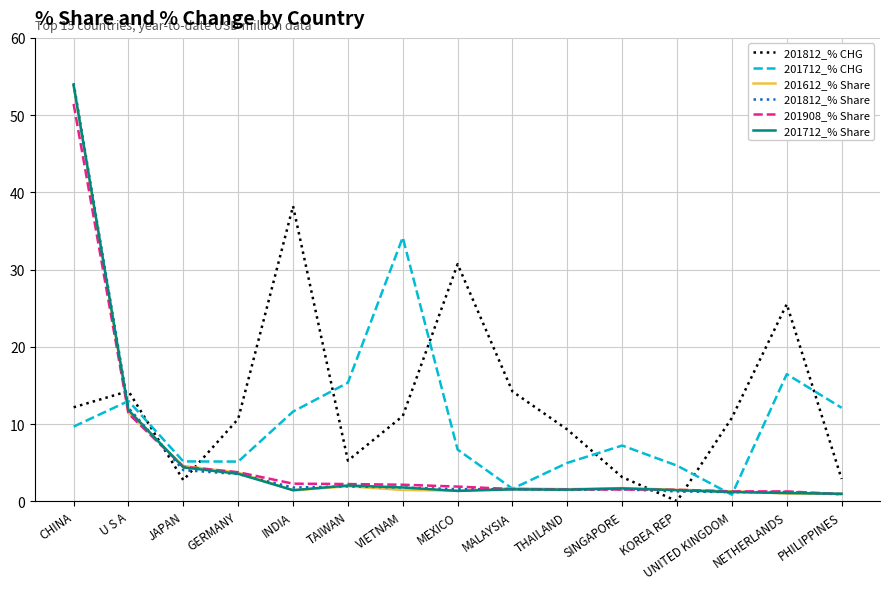

True or false: 201612_% Share and 201812_% Share intersect in this chart.

True